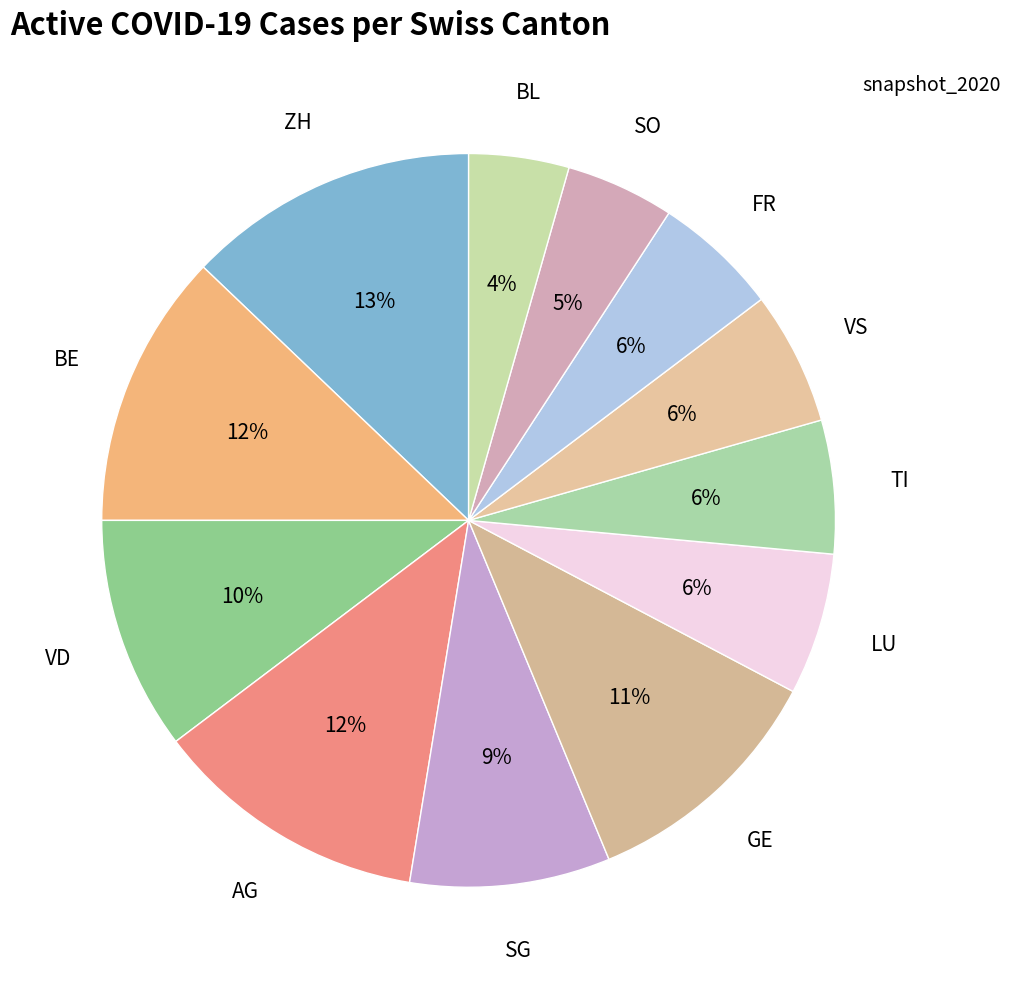

Is BE the majority of the pie?

No